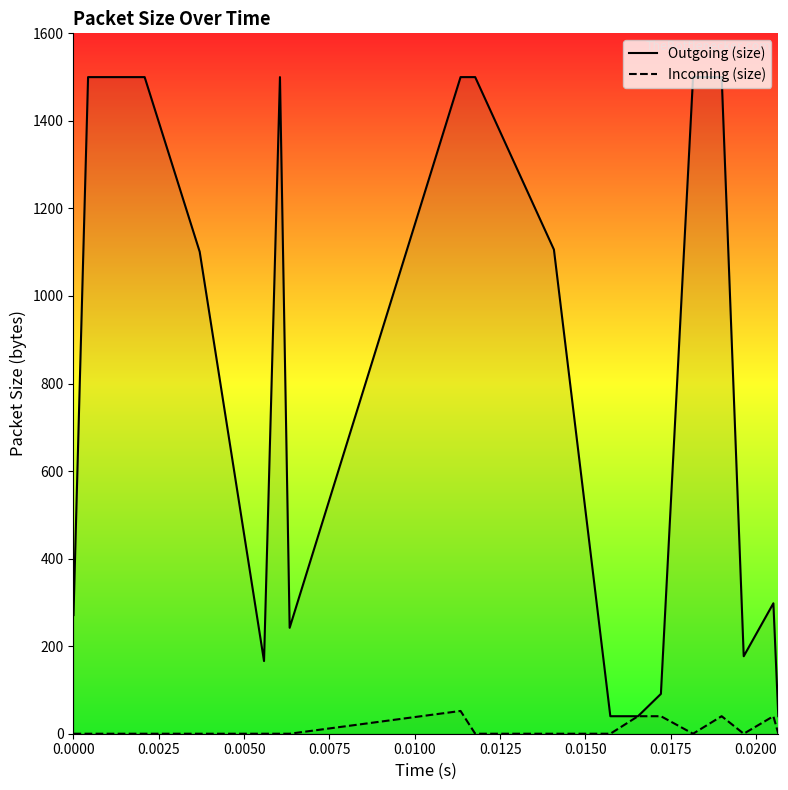

How many values in Incoming (size) are above zero?

6